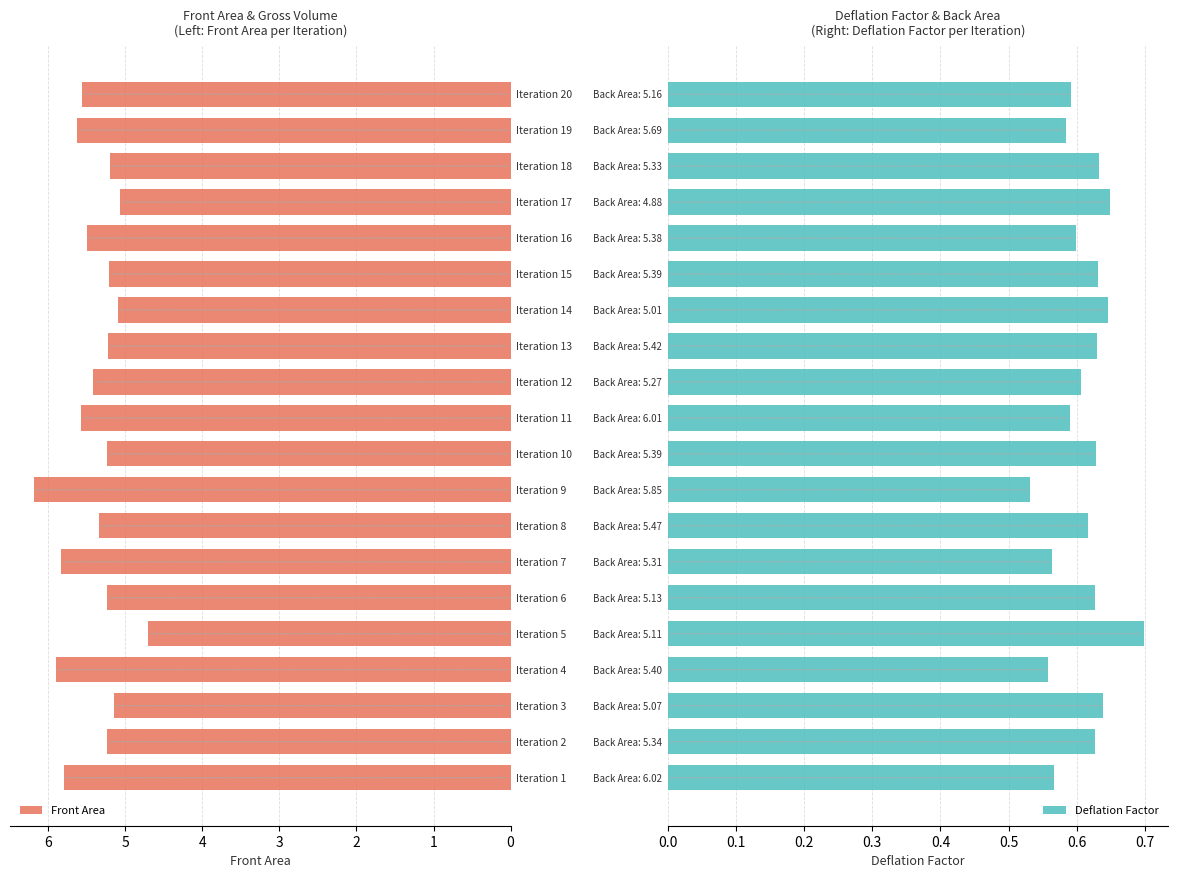

What is the difference between the maximum and second lowest values in the Deflation Factor series?

0.1